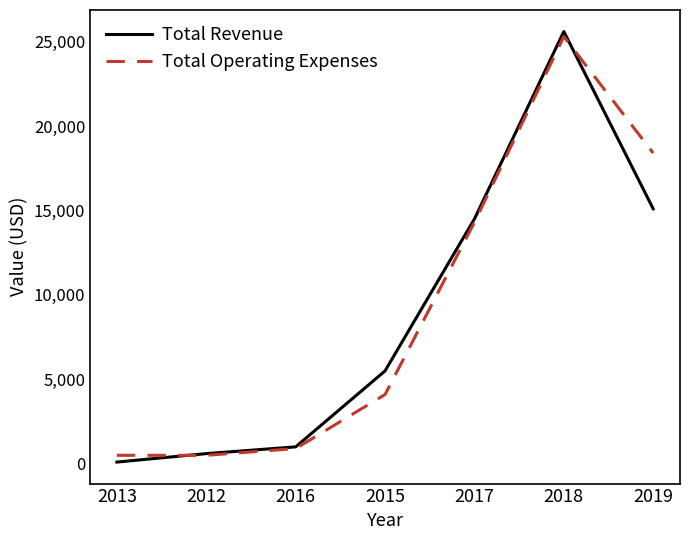

Which series has the largest range (max minus min)?

Total Revenue